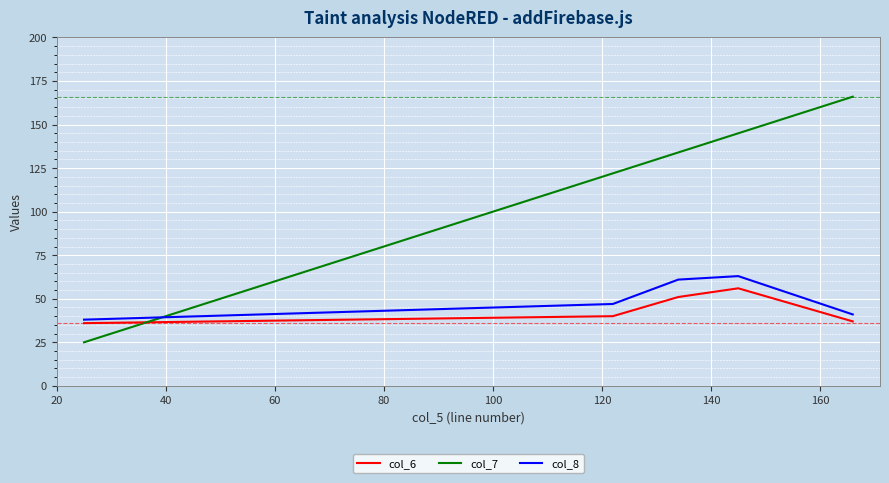

How many lines are shown in the chart?

3